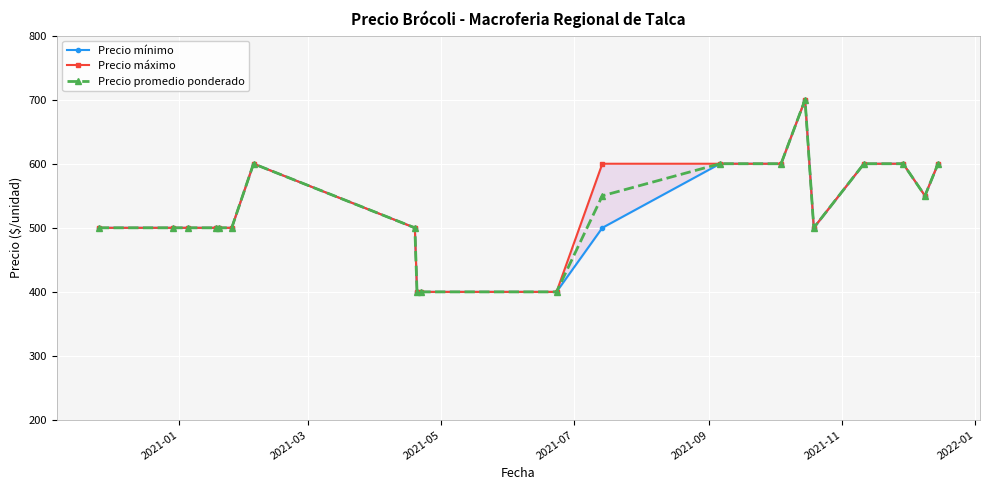

What is the lowest value of the Precio promedio ponderado series?

400